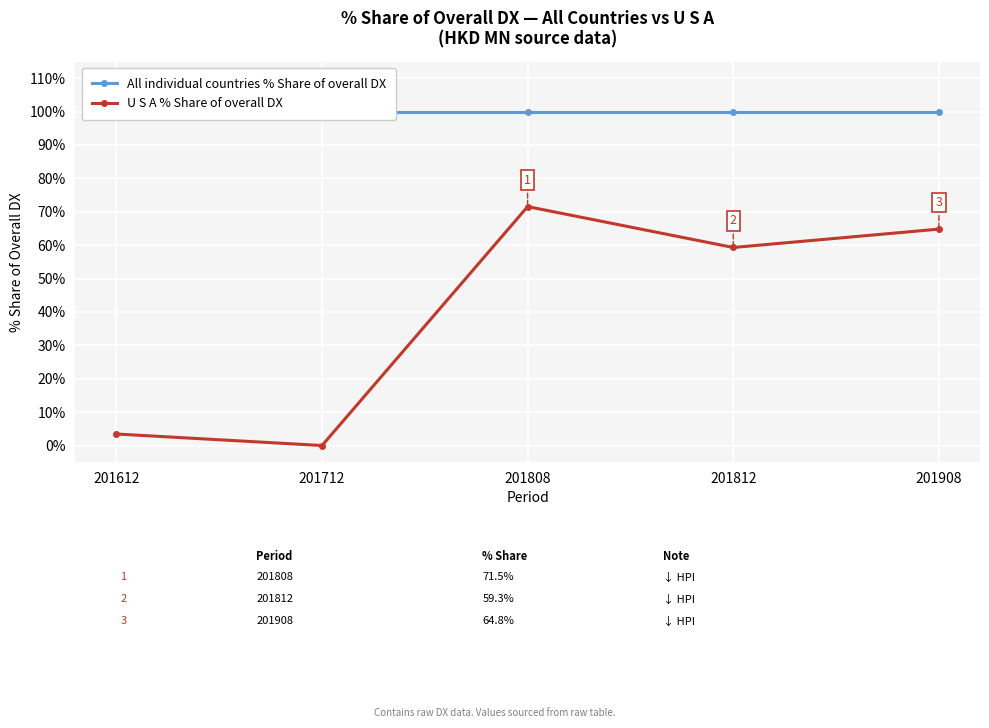

What are all the series names shown in the legend?

All individual countries % Share of overall DX, U S A % Share of overall DX